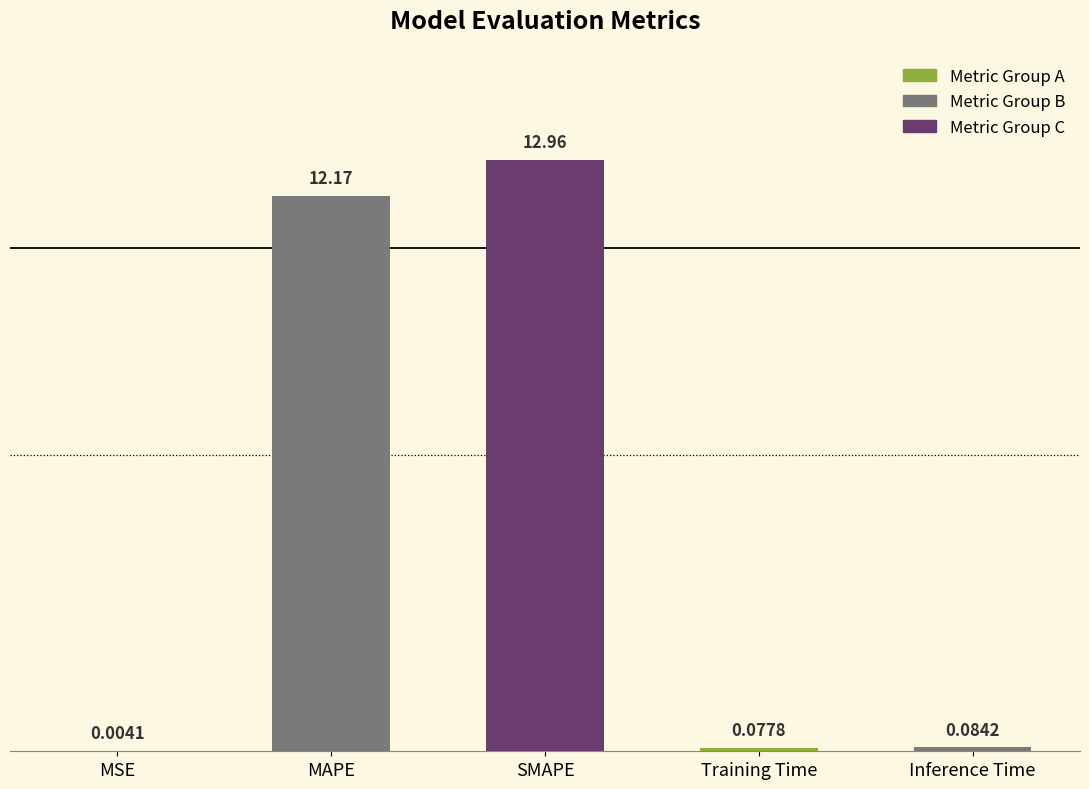

What is the sum of the values at MSE and MAPE?

12.2